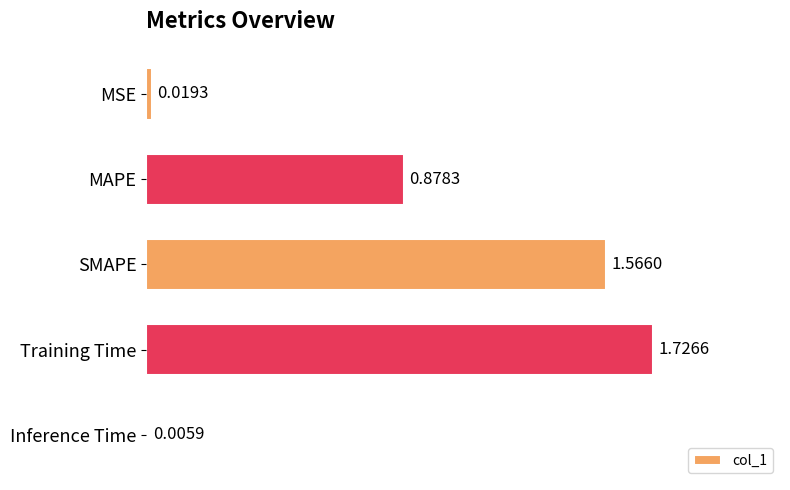

Approximately how many times larger is the value at MAPE compared to Training Time?

0.5